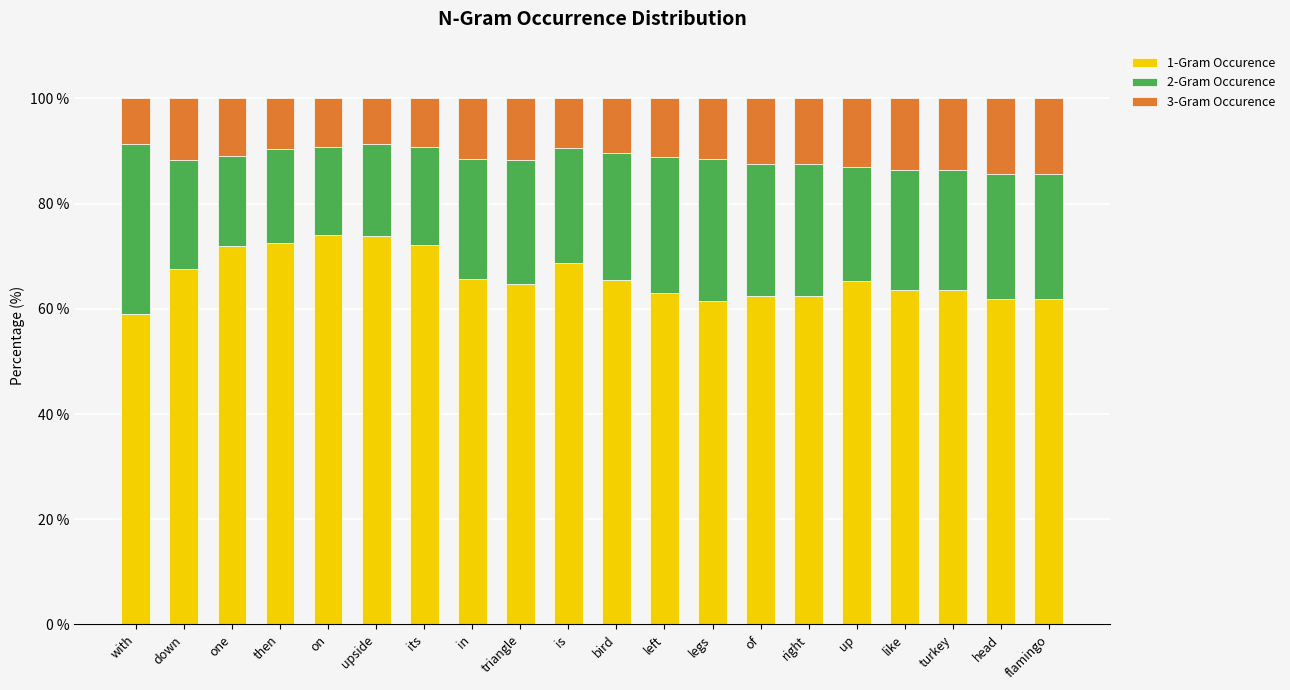

How many bars are there in total?

20